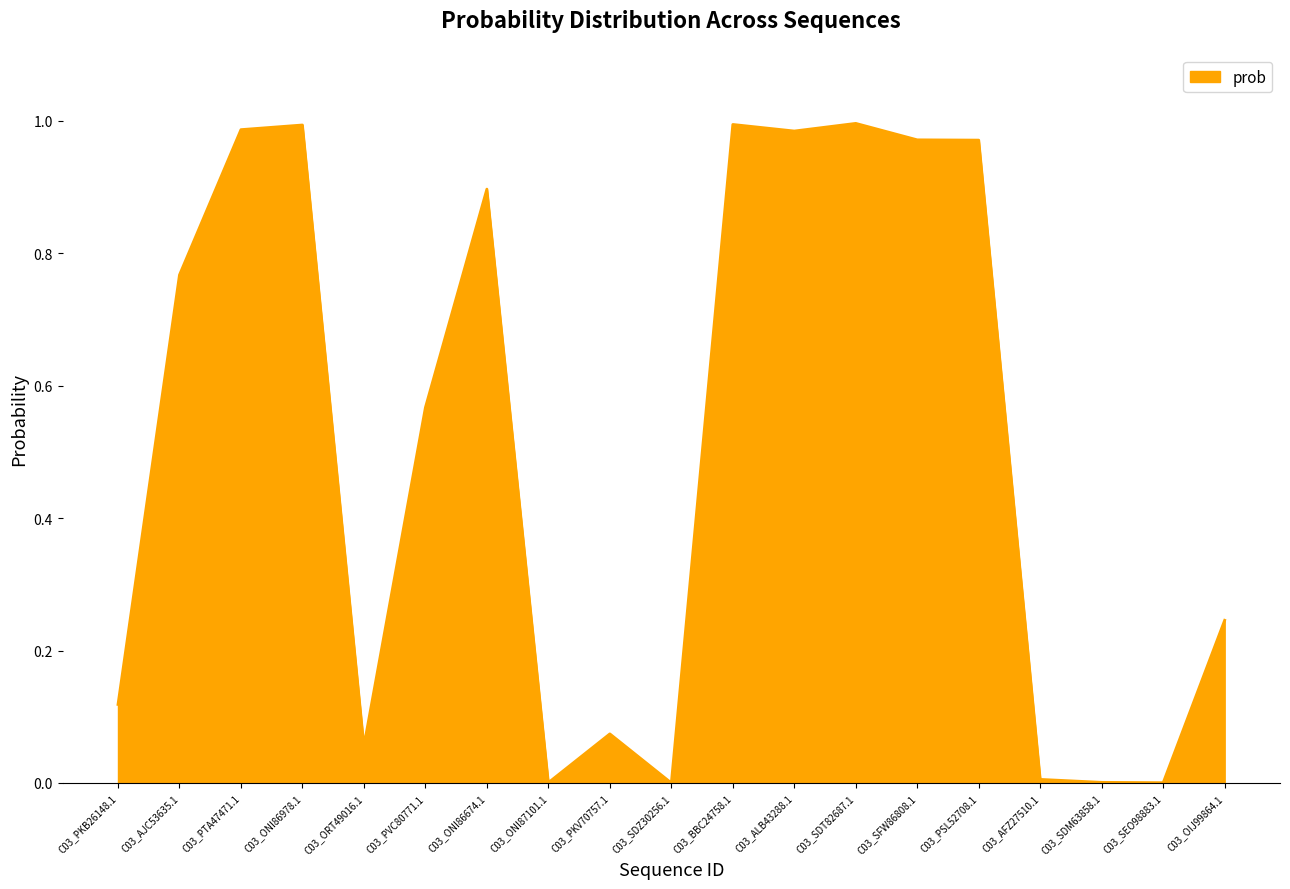

What position from the right is C03_ORT49016.1?

15